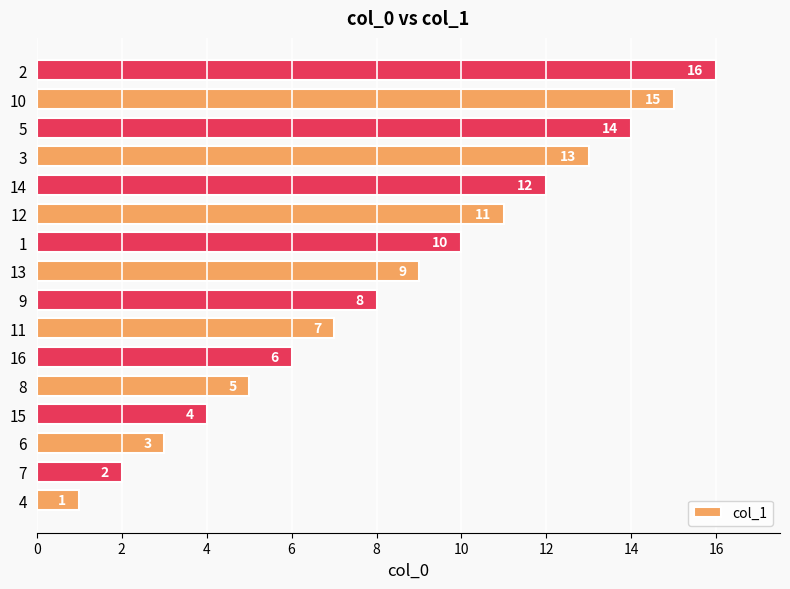

Approximately how many times larger is the value at 9 compared to 1?

0.8